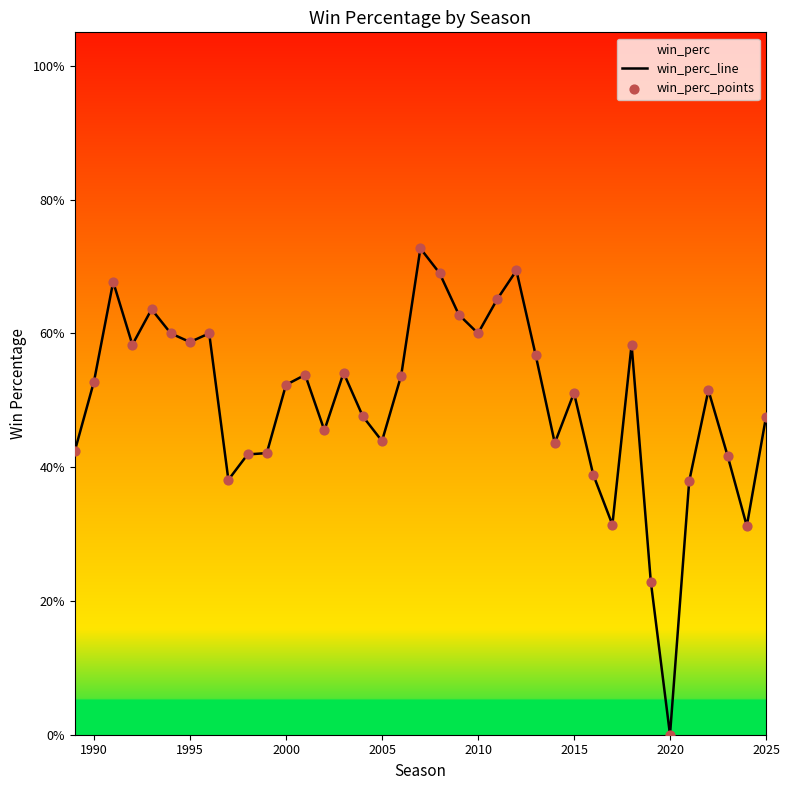

Which series has the widest spread of Y values?

win_perc_line